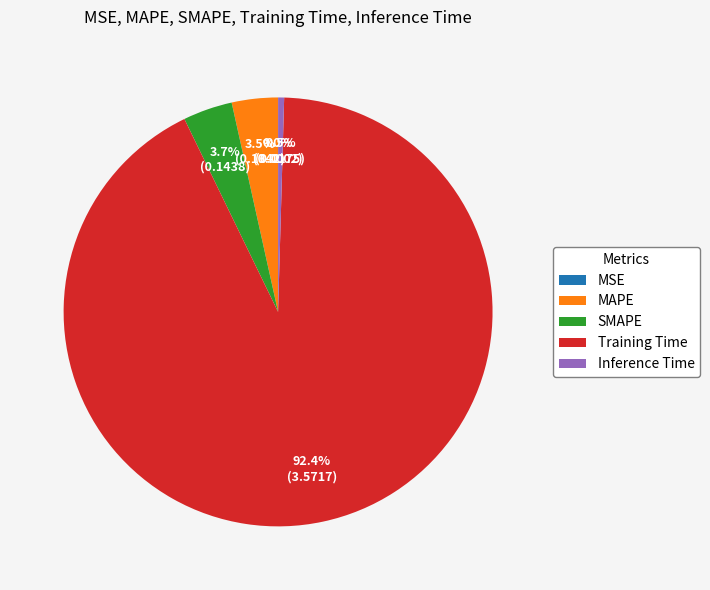

Is there a majority slice in this chart?

Yes